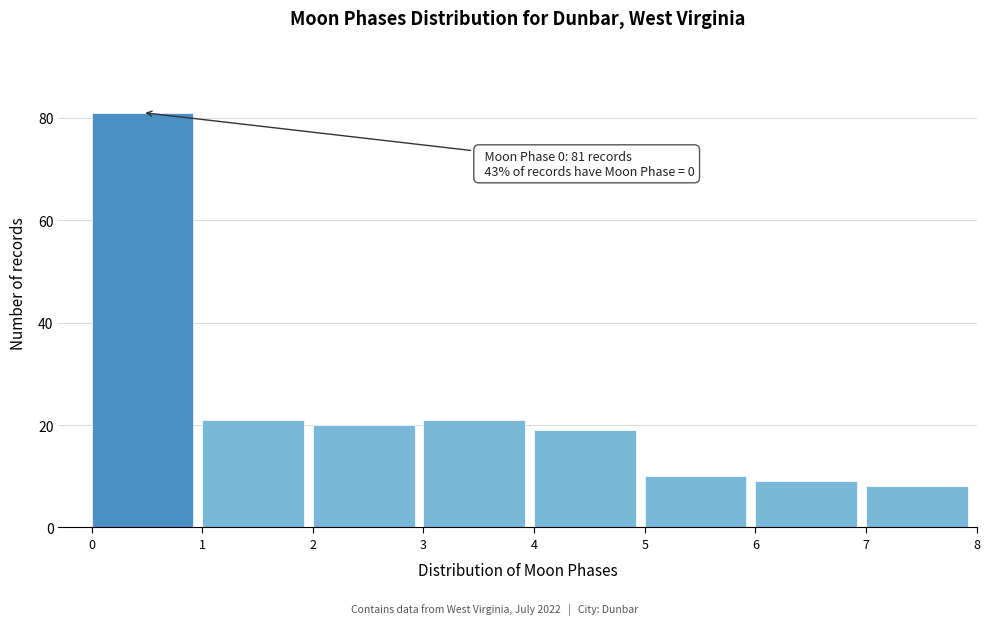

Which range on the x-axis has the tallest bar?

0 to 1